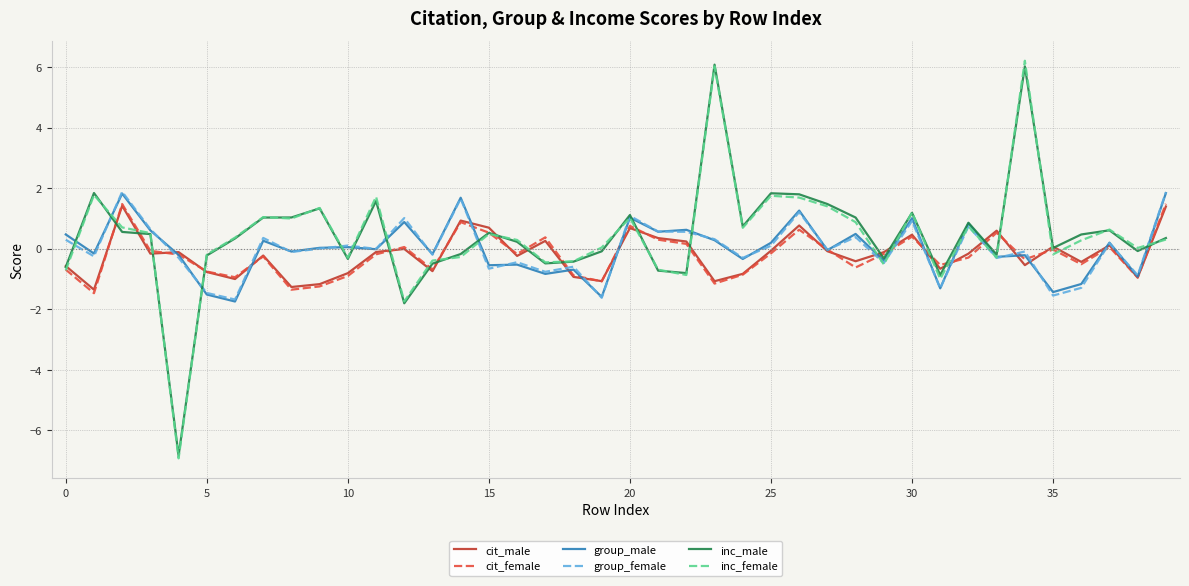

What is the lowest value of the inc_female series?

-6.9